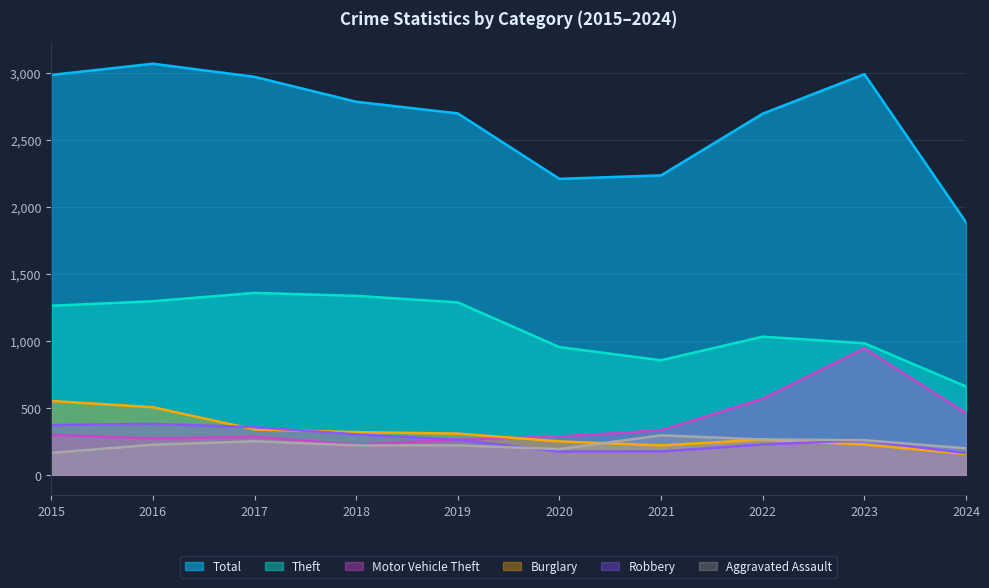

Reading left to right, extract all data points from this chart.

Total: 2015=2987	2016=3071	2017=2973	2018=2787	2019=2700	2020=2211	2021=2237	2022=2698	2023=2993	2024=1887
Theft: 2015=1263	2016=1297	2017=1359	2018=1337	2019=1288	2020=954	2021=856	2022=1032	2023=983	2024=660
Motor Vehicle Theft: 2015=299	2016=272	2017=285	2018=225	2019=262	2020=287	2021=332	2022=569	2023=945	2024=462
Burglary: 2015=552	2016=505	2017=339	2018=319	2019=308	2020=250	2021=220	2022=263	2023=226	2024=156
Robbery: 2015=372	2016=381	2017=356	2018=302	2019=263	2020=174	2021=175	2022=227	2023=257	2024=162
Aggravated Assault: 2015=164	2016=225	2017=251	2018=220	2019=220	2020=192	2021=295	2022=264	2023=259	2024=198